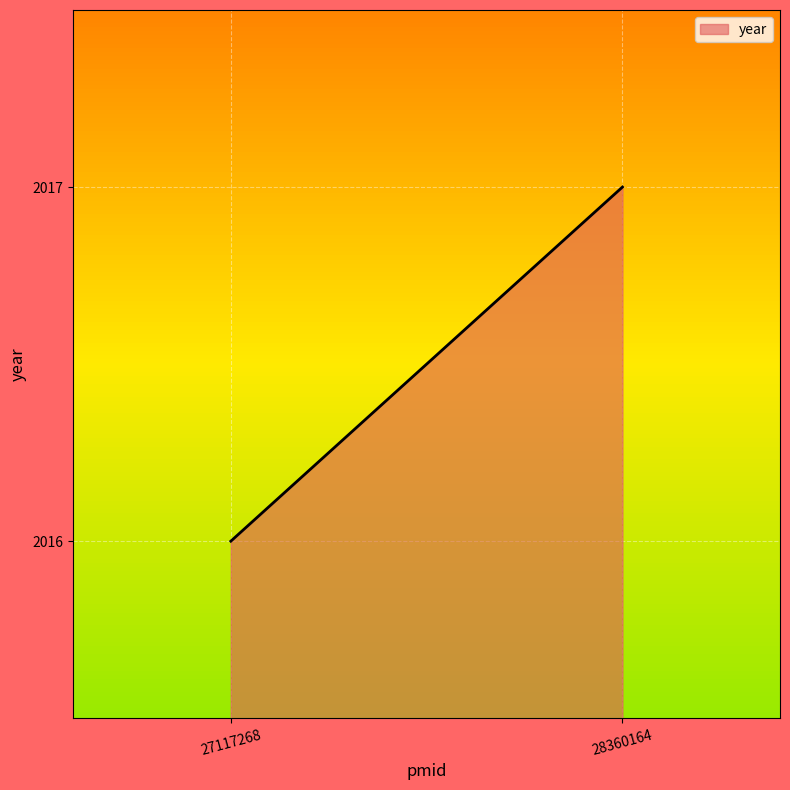

Between 27117268 and 28360164, which is larger?

28360164